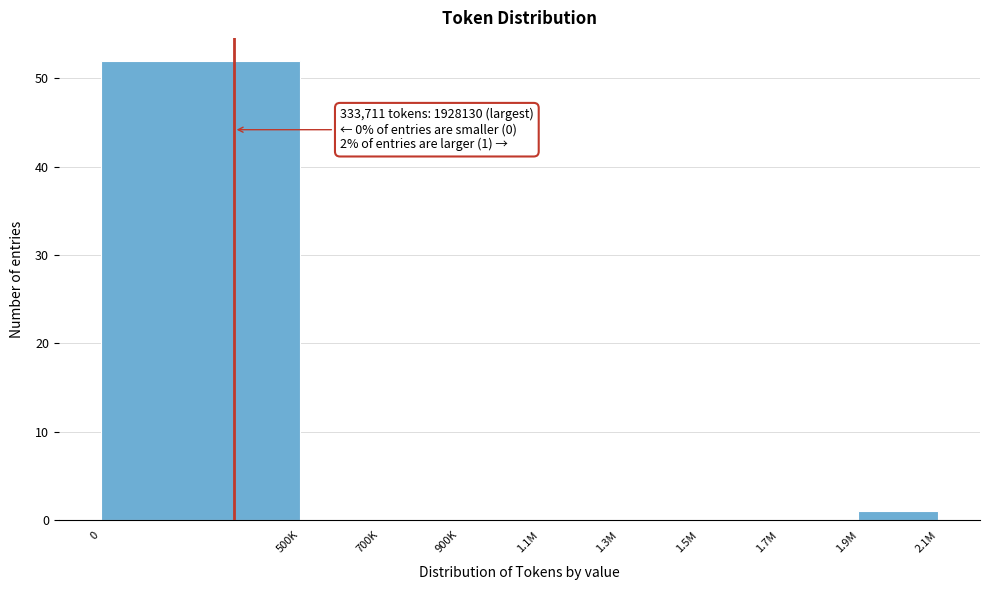

Reading right to left, extract all data points from this chart.

1.9M=1	1.7M=0	1.5M=0	1.3M=0	1.1M=0	900K=0	700K=0	500K=0	0=52